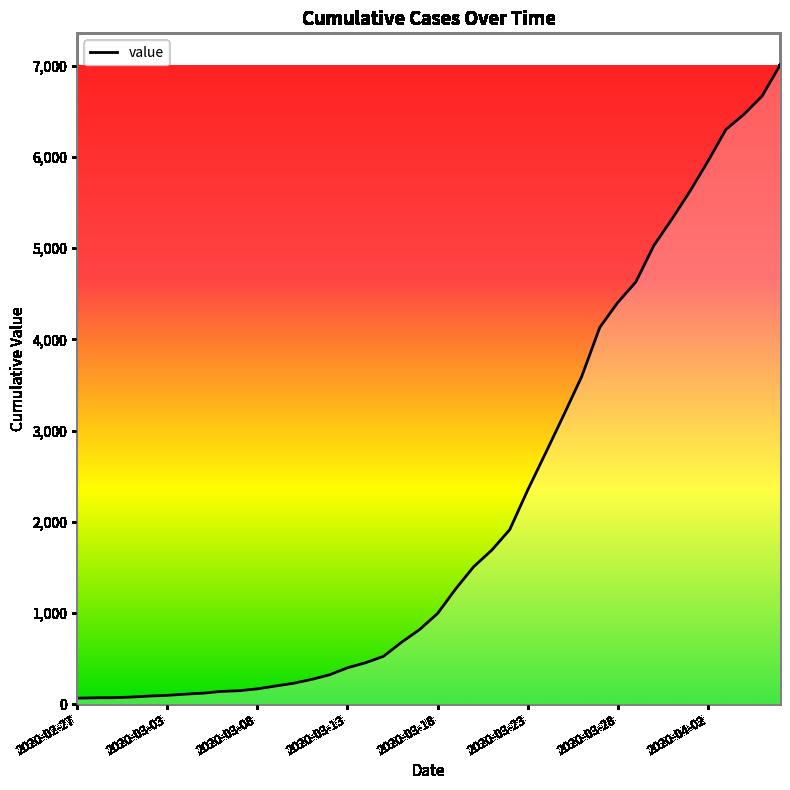

What is the difference between the maximum and minimum values?

6941